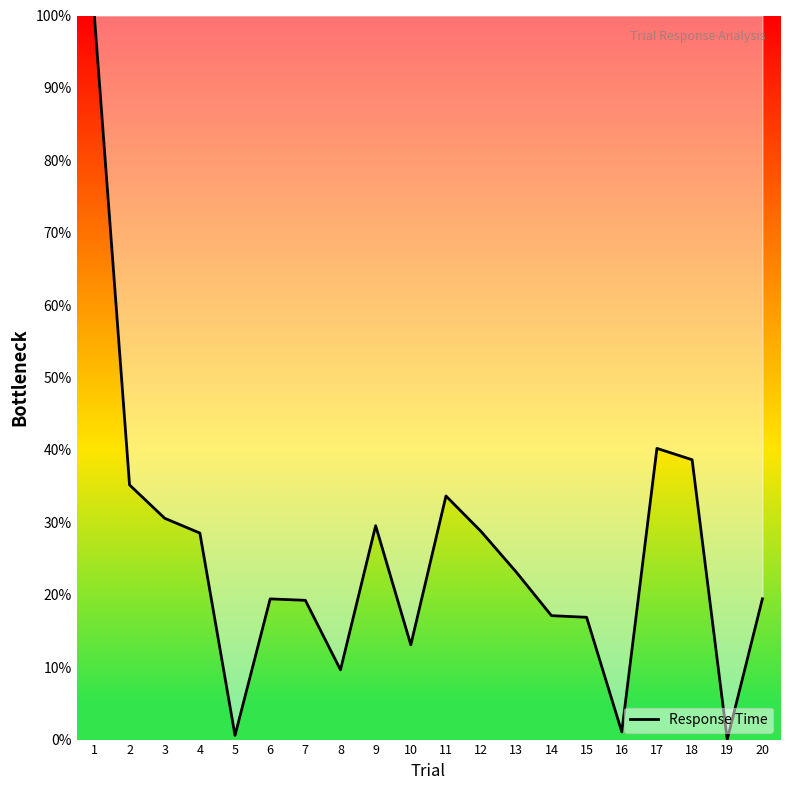

The value at 7 is 19.2. True or false?

True